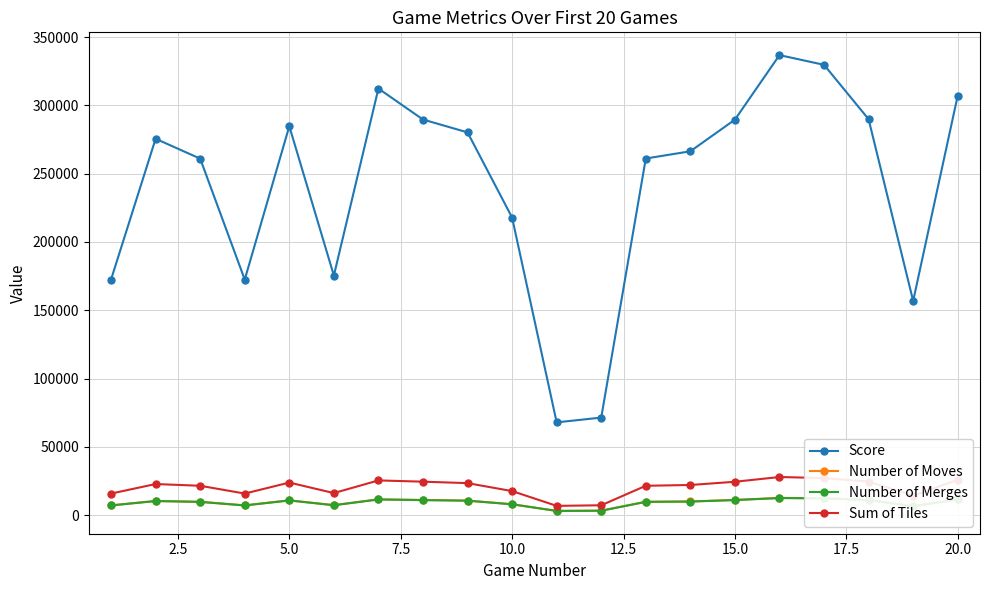

True or false: Score has more than 1 points higher than both neighbors.

True